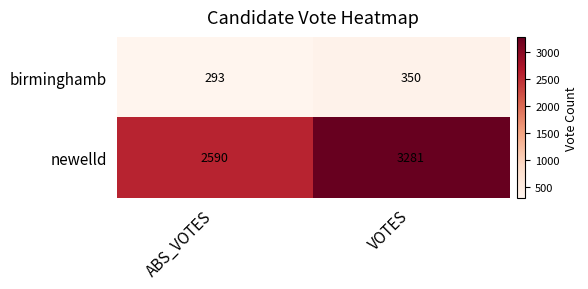

What is the spread (max minus min) of values at VOTES?

2931